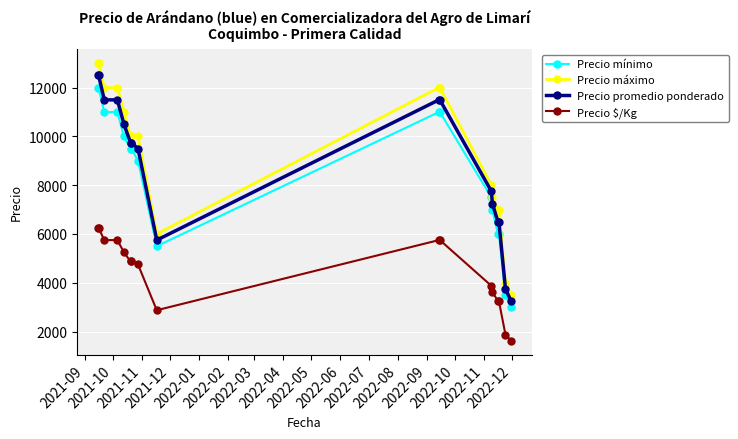

True or false: Precio máximo and Precio mínimo intersect in this chart.

False